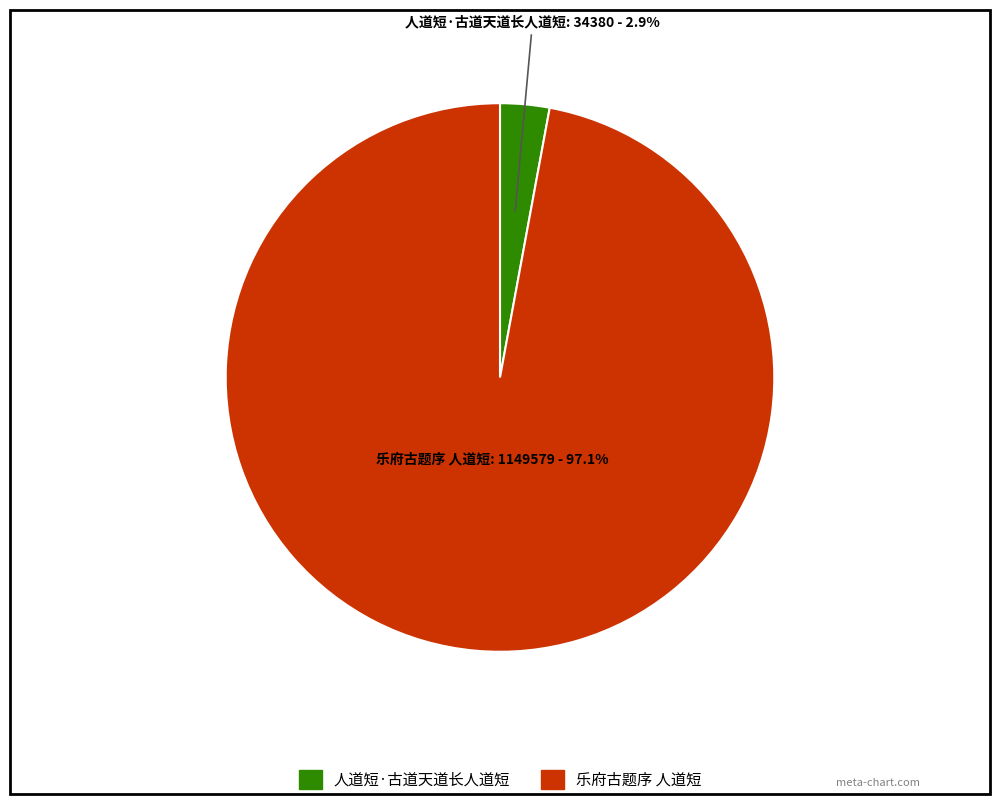

Is there any slice that represents more than half of the pie?

Yes